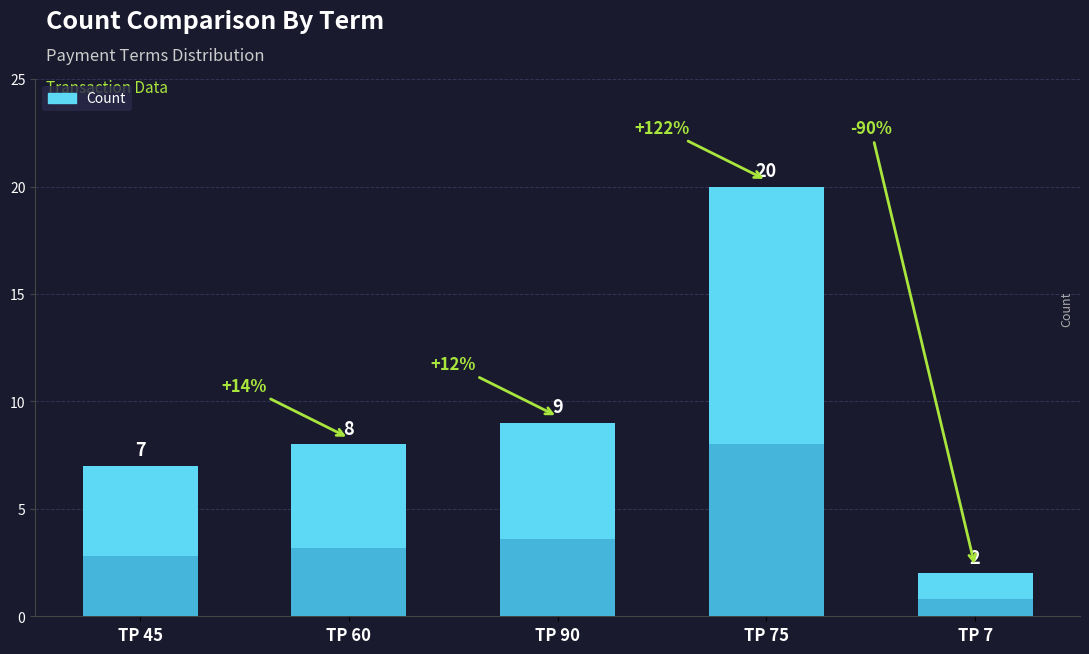

What is the smallest value displayed?

2